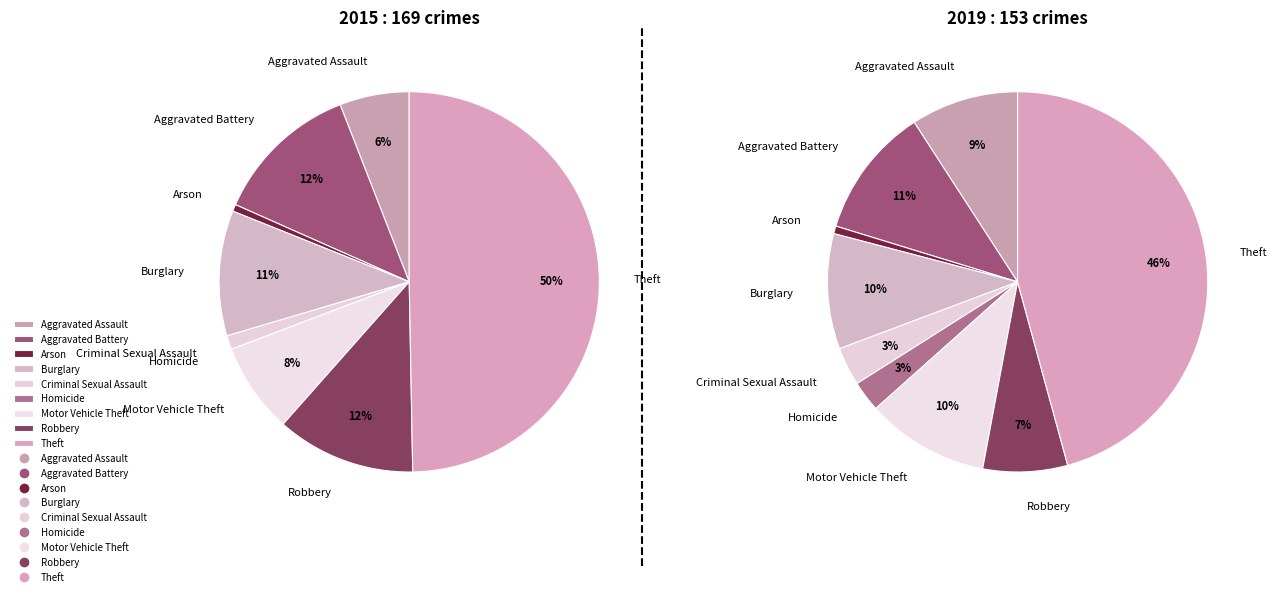

To the nearest percent, what percentage of the pie is Arson?

1%